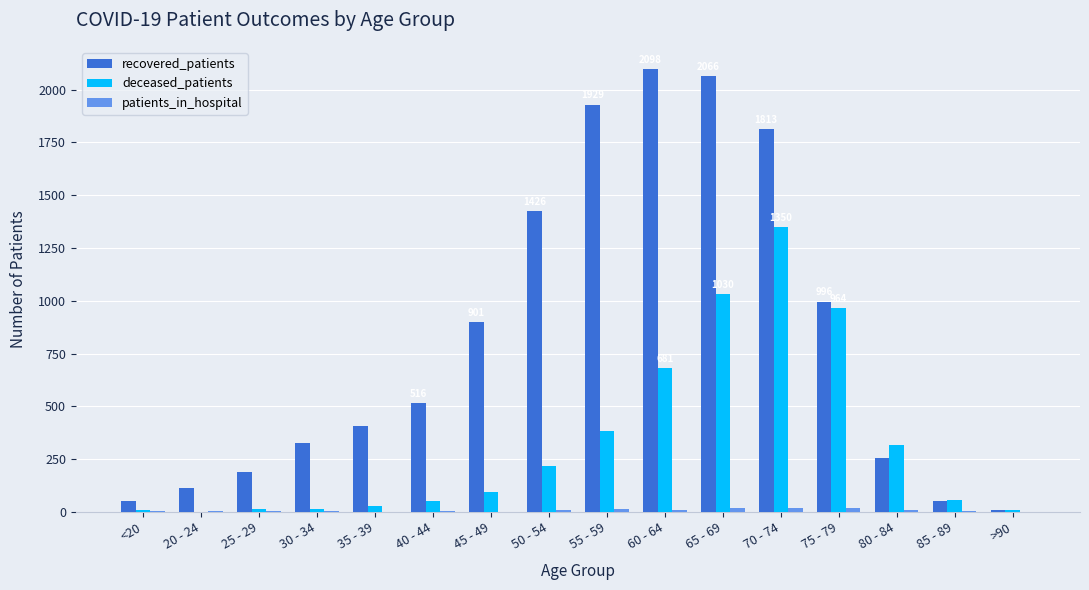

Which series changed the most between 55 - 59 and 70 - 74?

deceased_patients